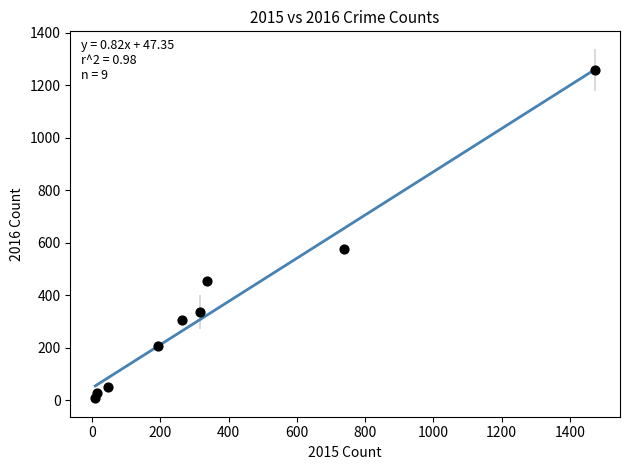

What is the average Y value?

358